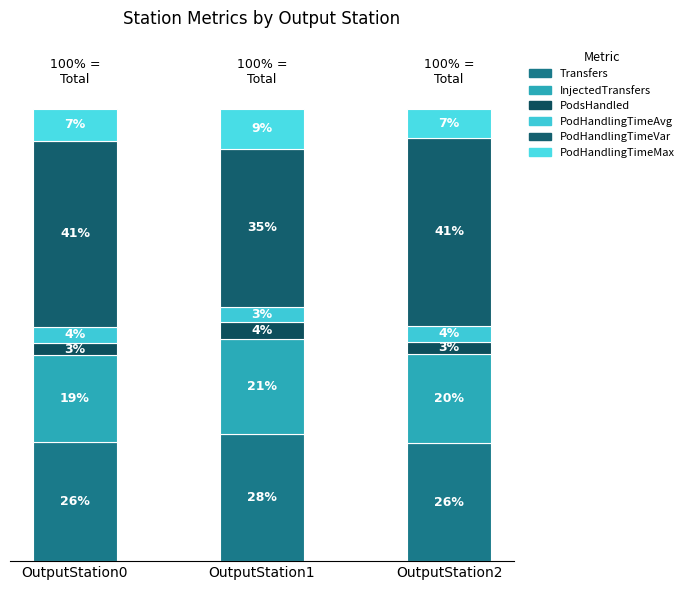

At how many categories does at least one series exceed 20?

3